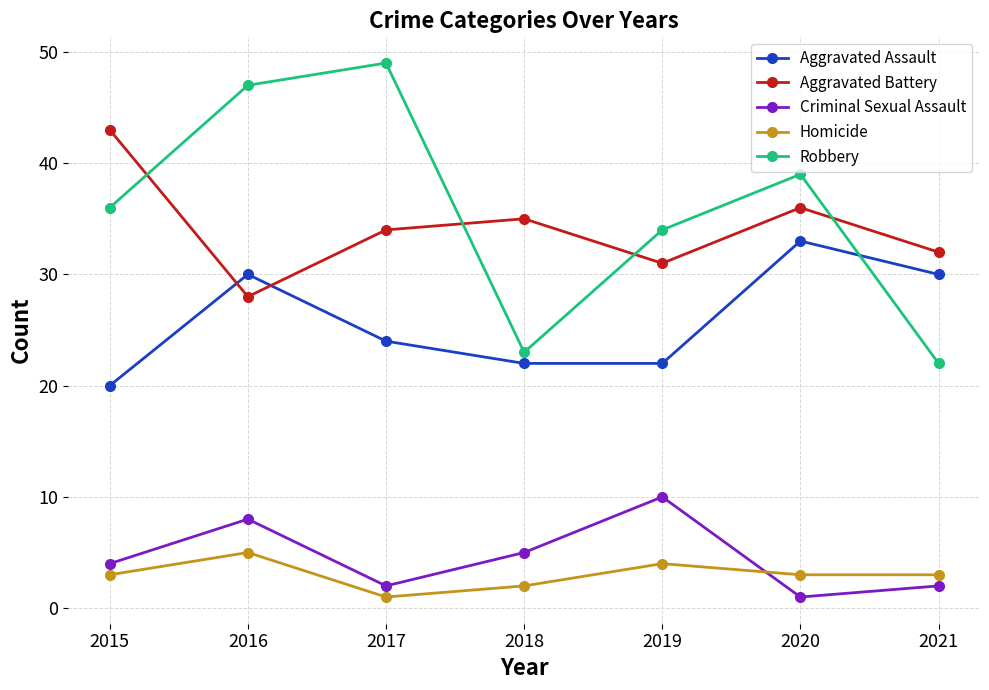

Reading left to right, transcribe all the data shown in this chart.

Aggravated Assault: 20	30	24	22	22	33	30
Aggravated Battery: 43	28	34	35	31	36	32
Criminal Sexual Assault: 4	8	2	5	10	1	2
Homicide: 3	5	1	2	4	3	3
Robbery: 36	47	49	23	34	39	22